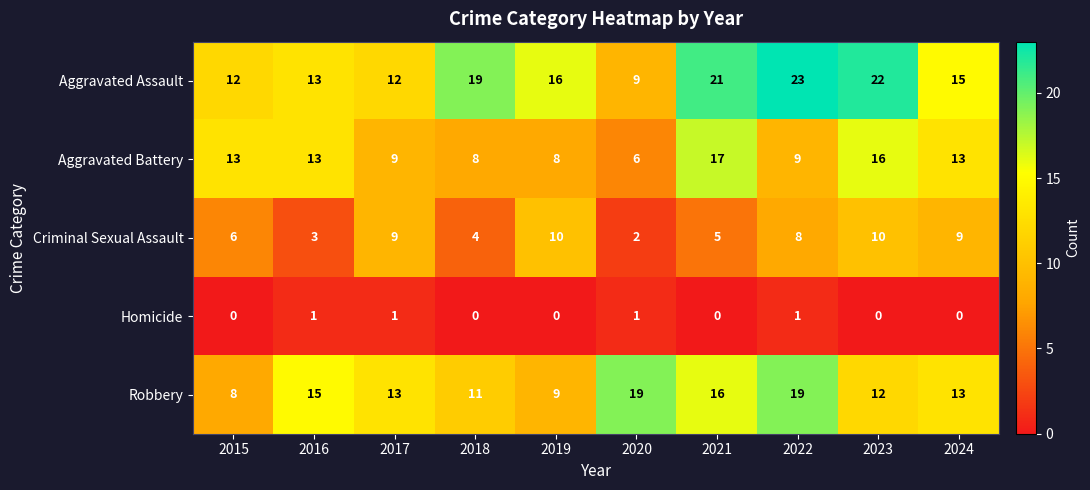

Which category has the highest value in the Aggravated Assault series?

2022